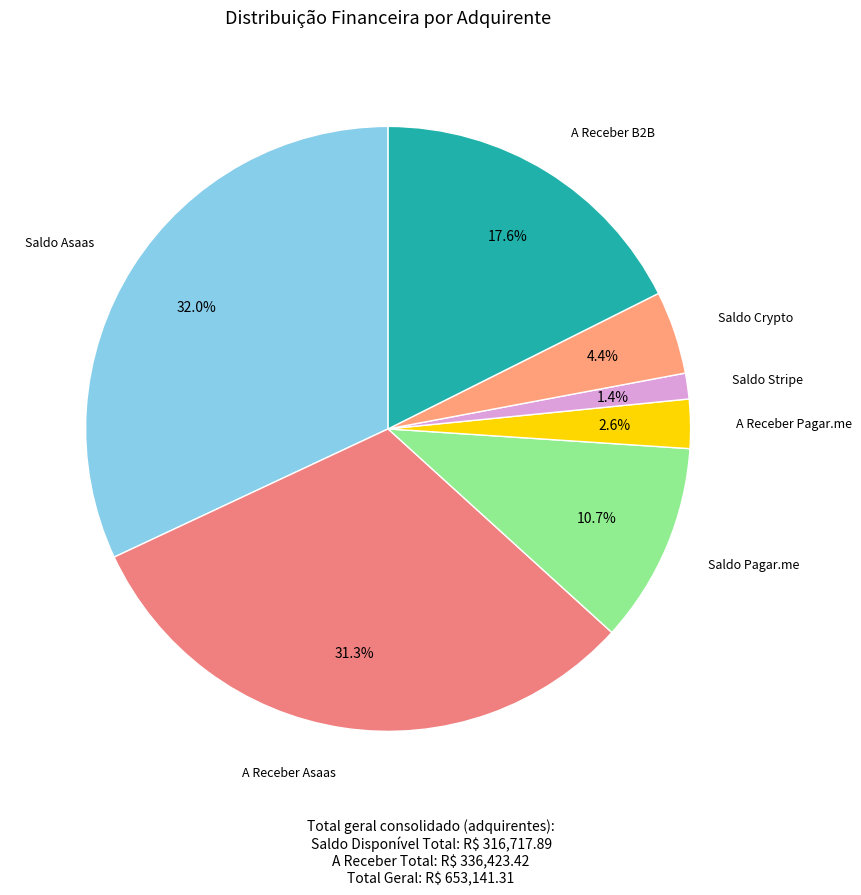

How many slices are in this pie chart?

7